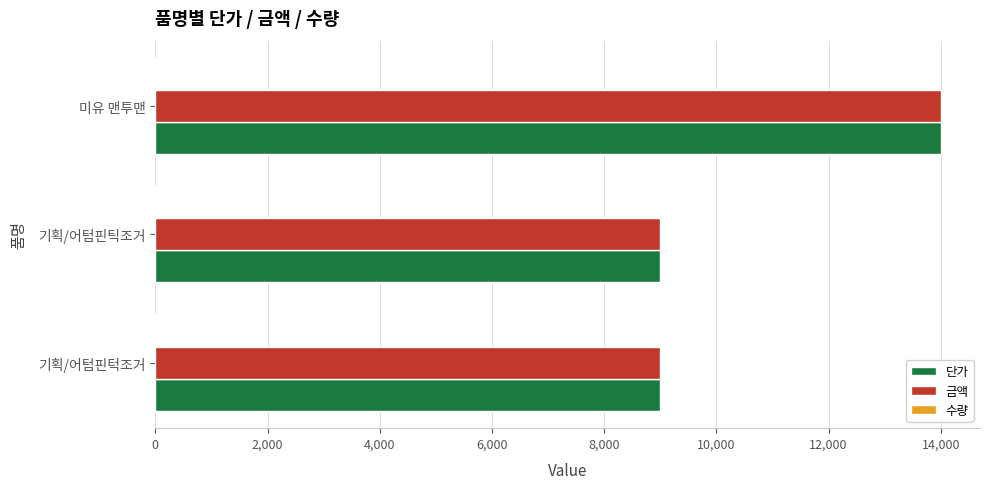

What is the maximum value shown in the chart?

14000